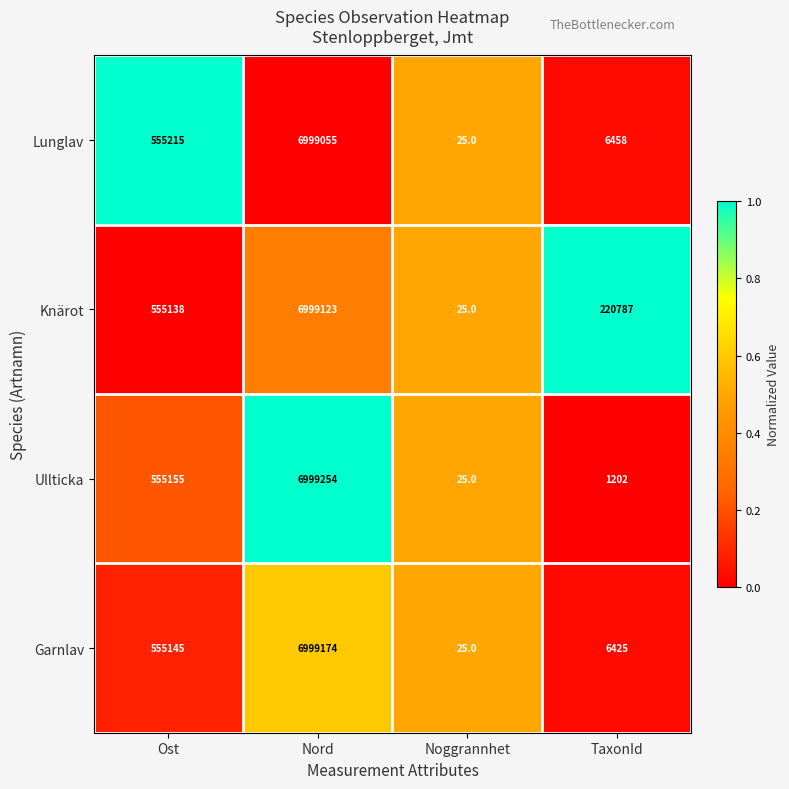

List the series in order of their peak value, highest first.

Ullticka, Garnlav, Knärot, Lunglav